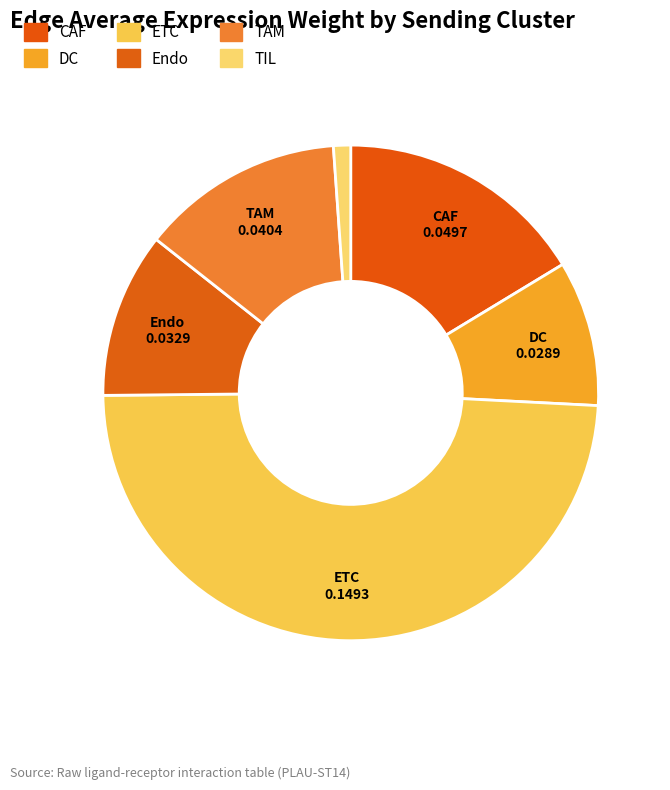

What is the change in value from ETC to TAM?

-0.1